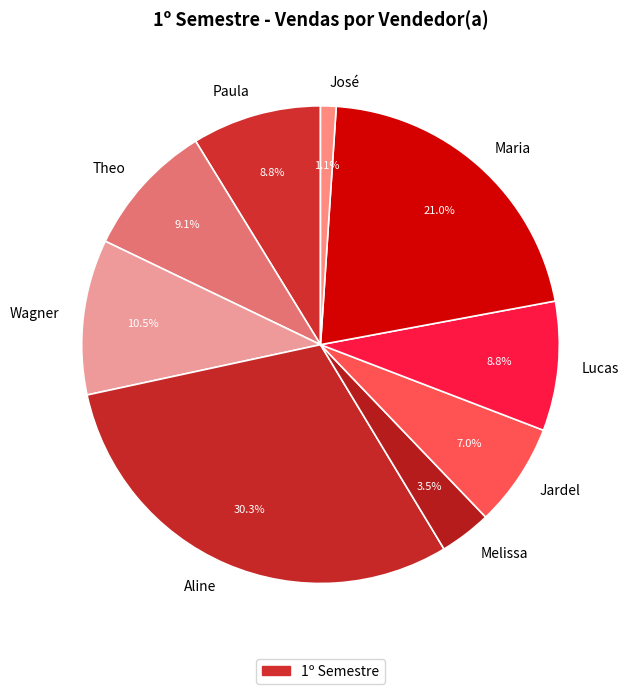

What percentage do Melissa and José together represent?

4.6%